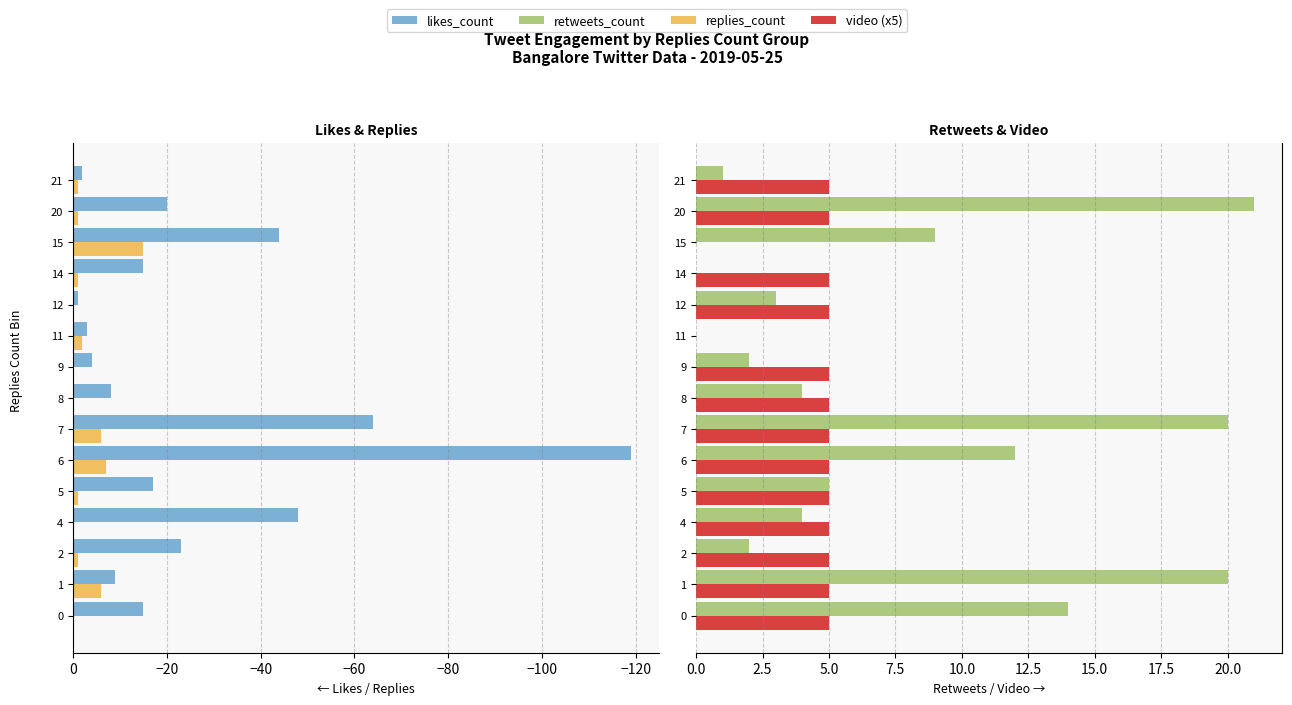

What is the spread (max minus min) of values at 1?

29